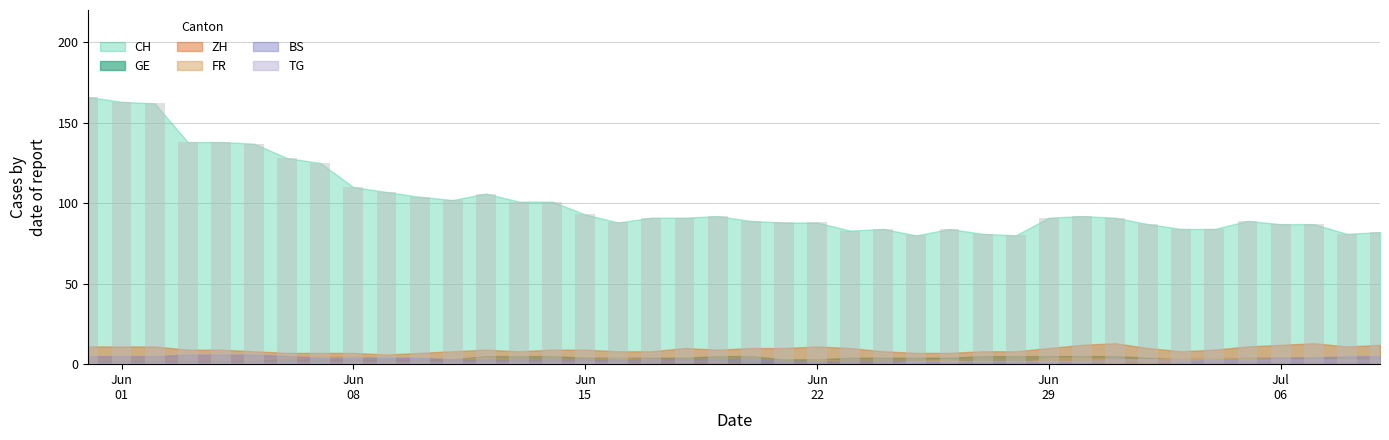

What is the minimum value shown in the chart?

80